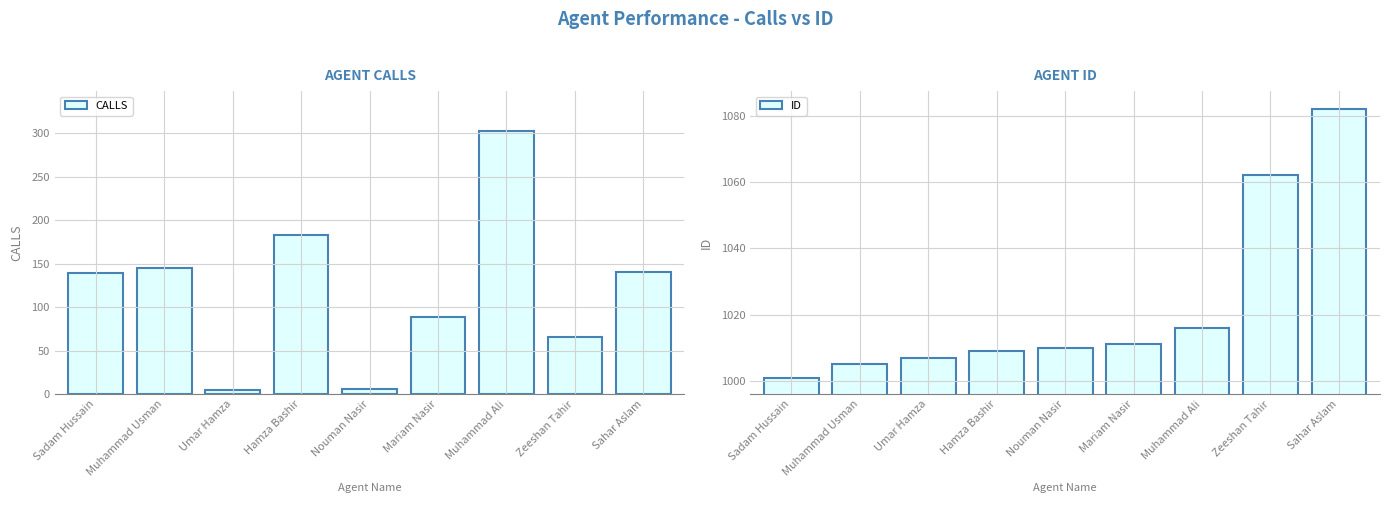

What is the sum of the ID values at Umar Hamza and Nouman Nasir?

2017